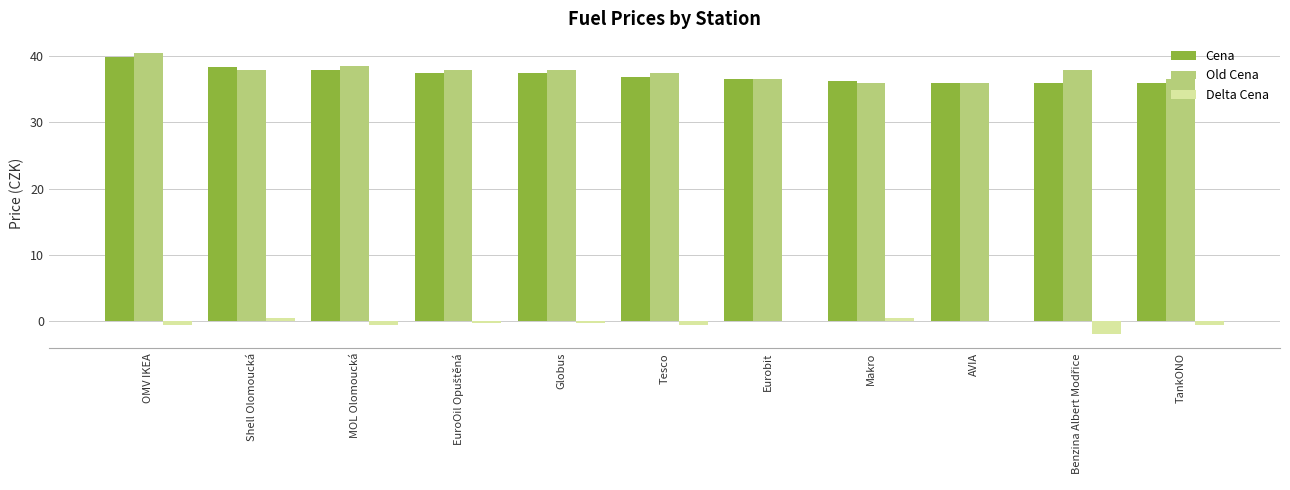

Is the value of Delta Cena at OMV IKEA greater than the value of Old Cena at Tesco?

No